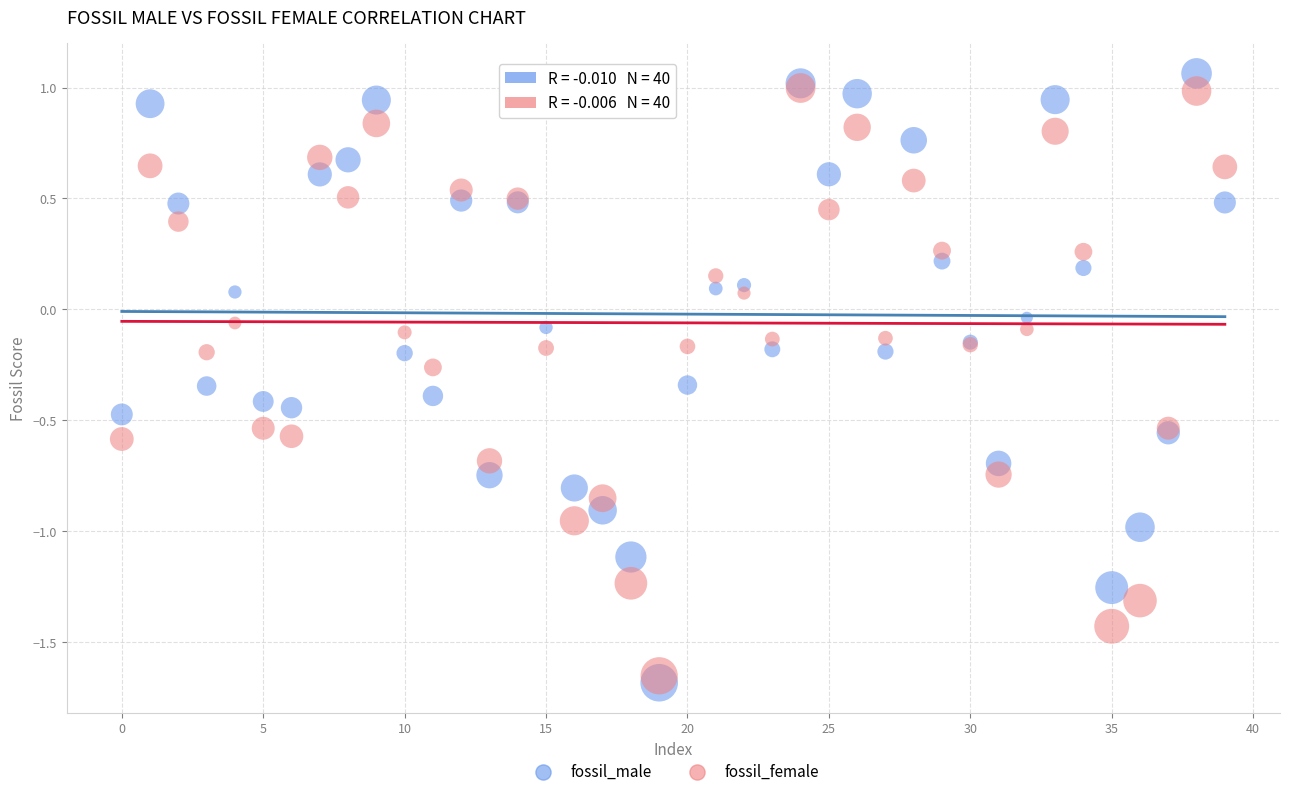

Which series reaches the minimum Y coordinate?

fossil_male